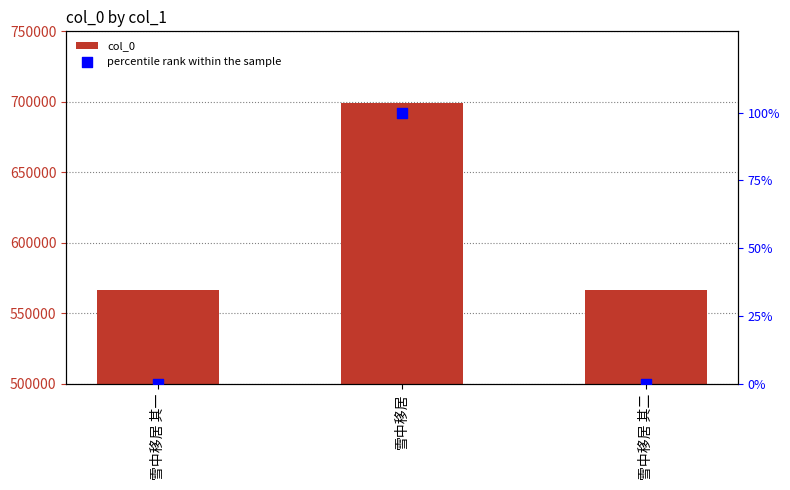

Which series has the widest spread of Y values?

col_0